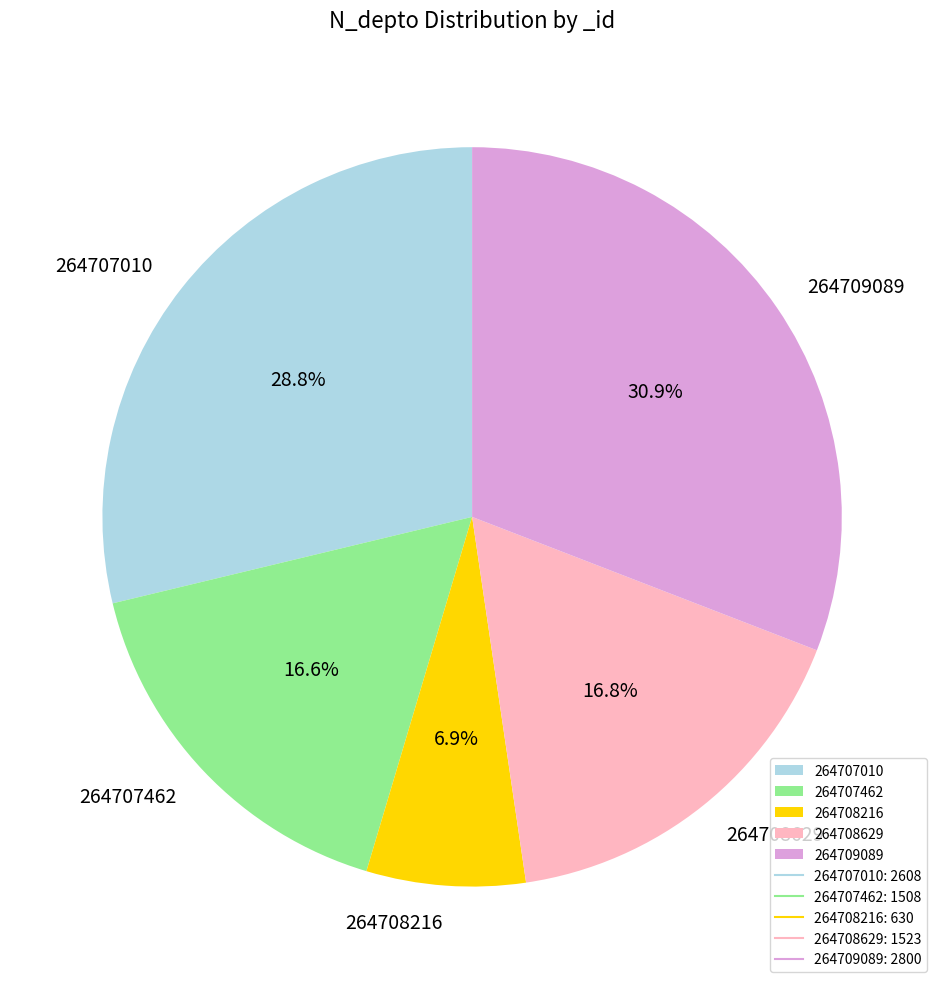

Which has a higher value, 264708216 or 264709089?

264709089